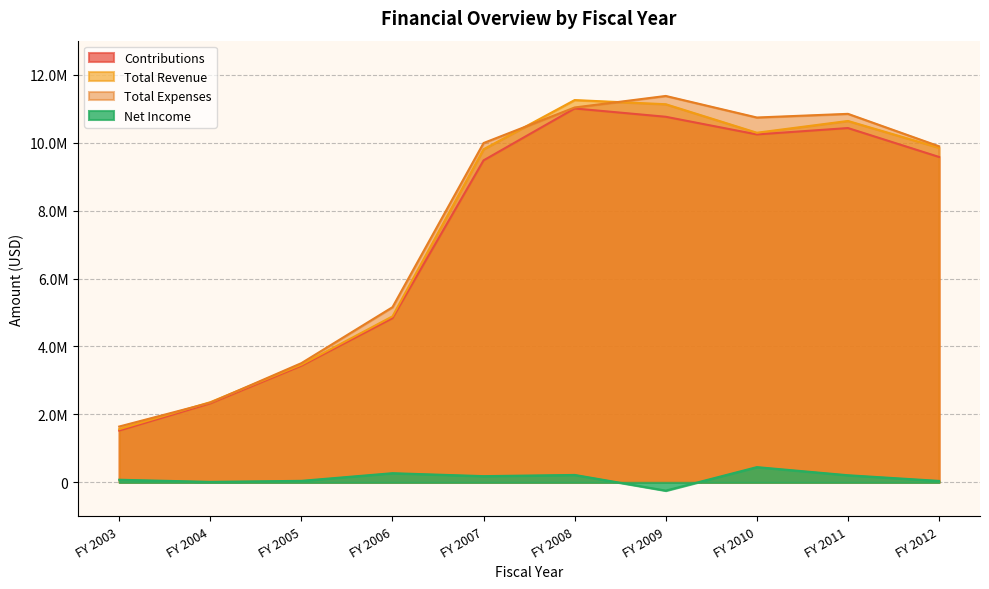

What are all the series names shown in the legend?

Contributions, Total Revenue, Total Expenses, Net Income